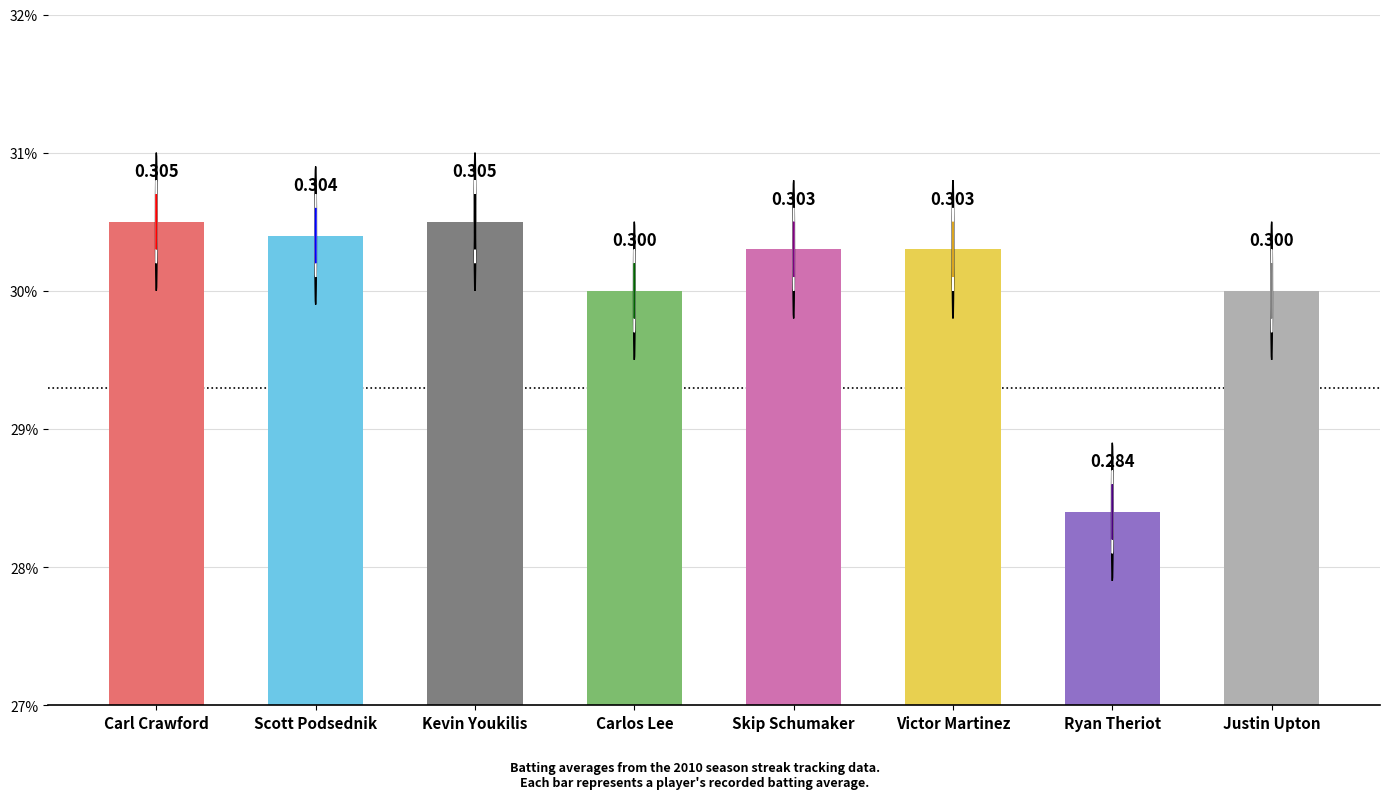

What is the label of the 4th bar from the right?

Skip Schumaker